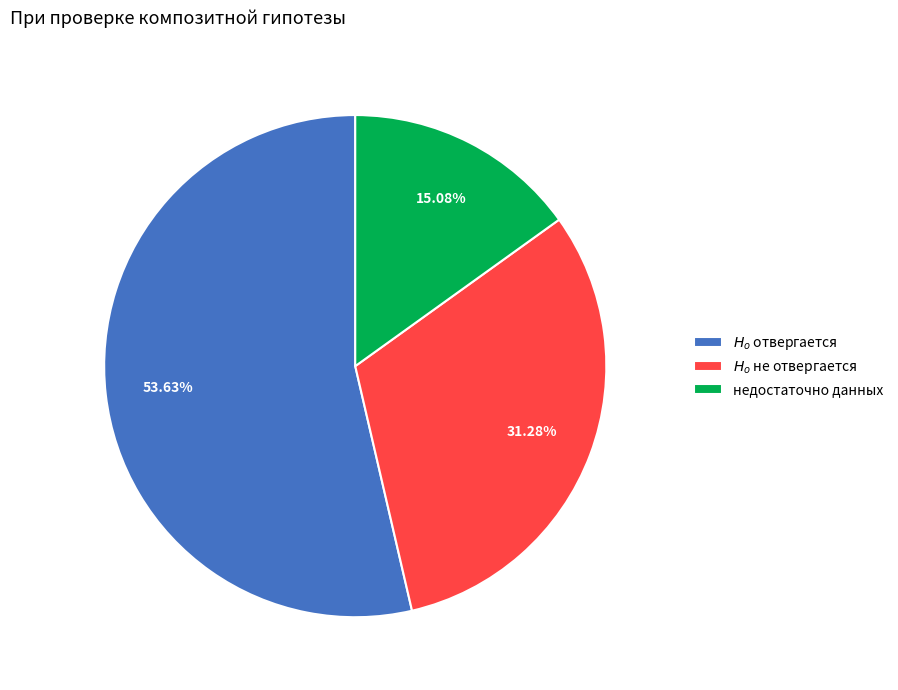

Does $H_o$ отвергается represent more than half of the total?

Yes